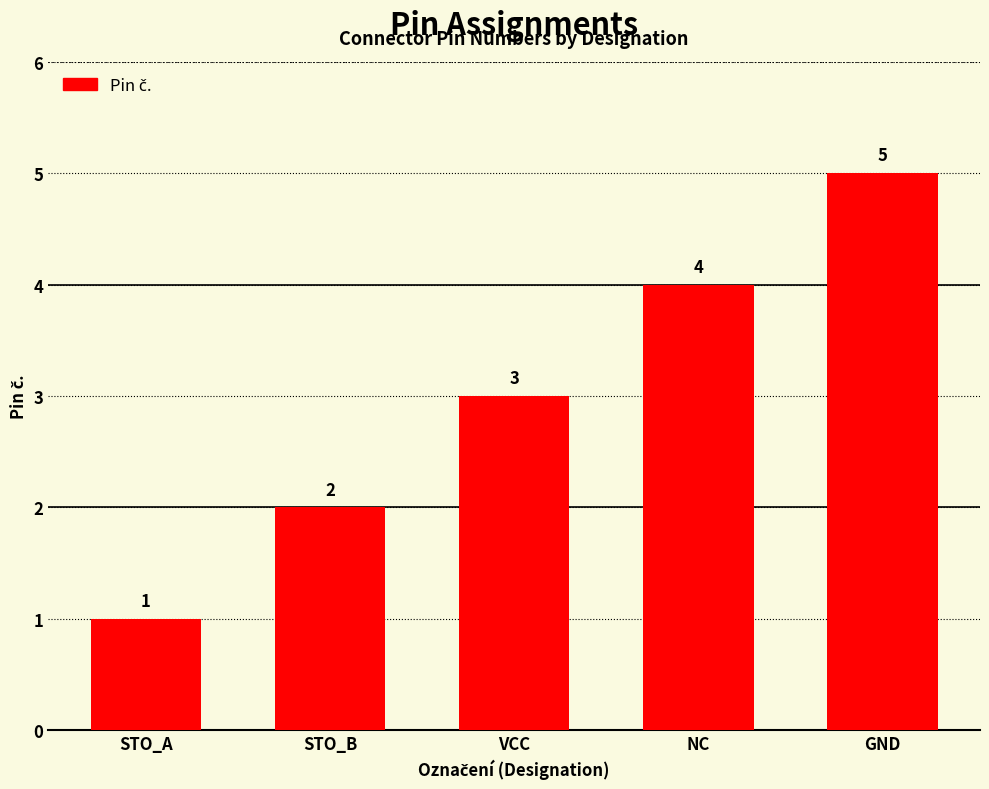

What is the maximum value shown in the chart?

5